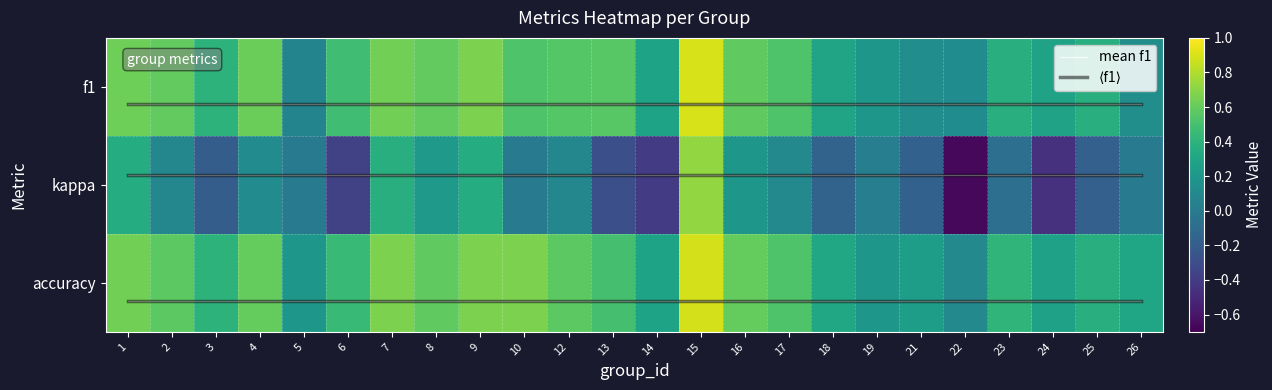

What is the minimum value for f1?

0.1